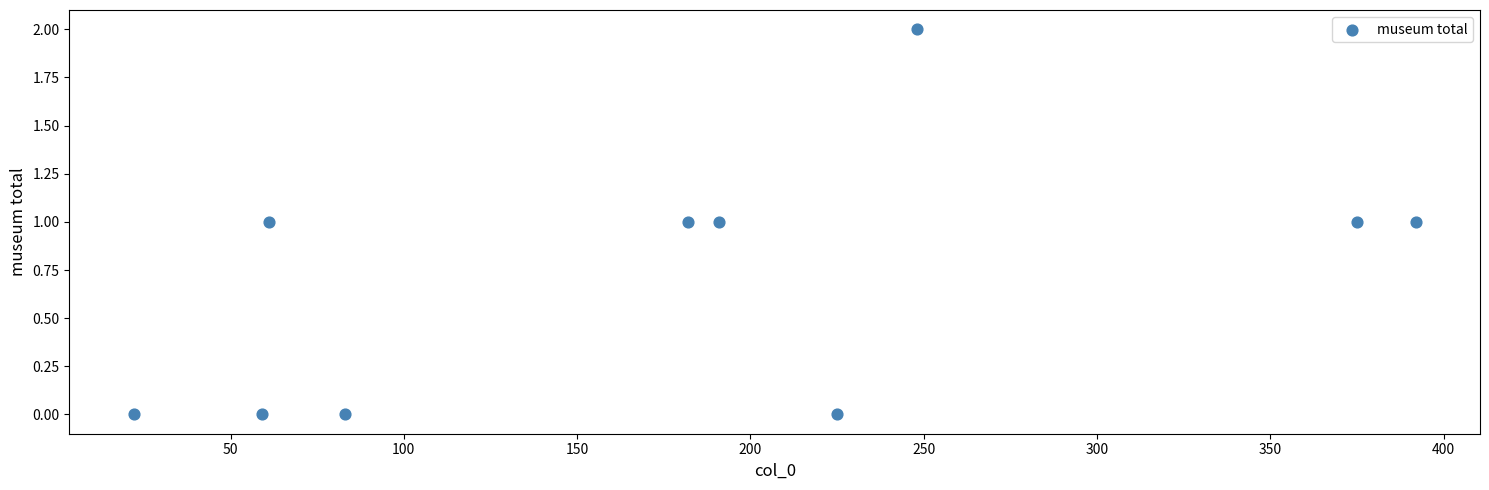

What is the average X value?

184